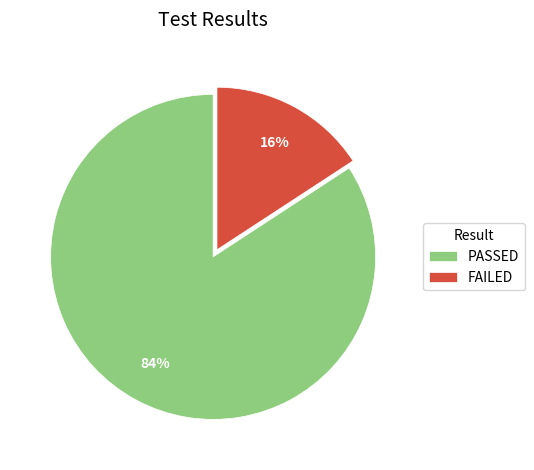

Is FAILED the majority of the pie?

No